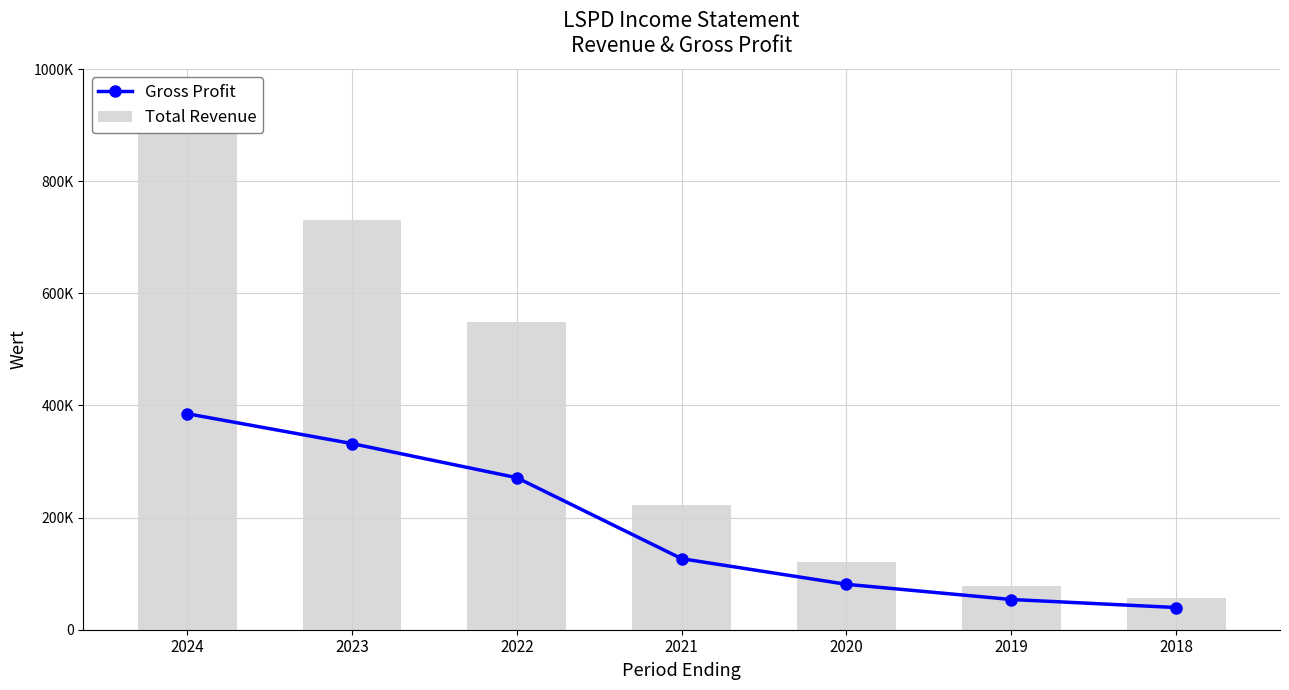

What is the difference between the second highest and minimum values in the Total Revenue series?

673400